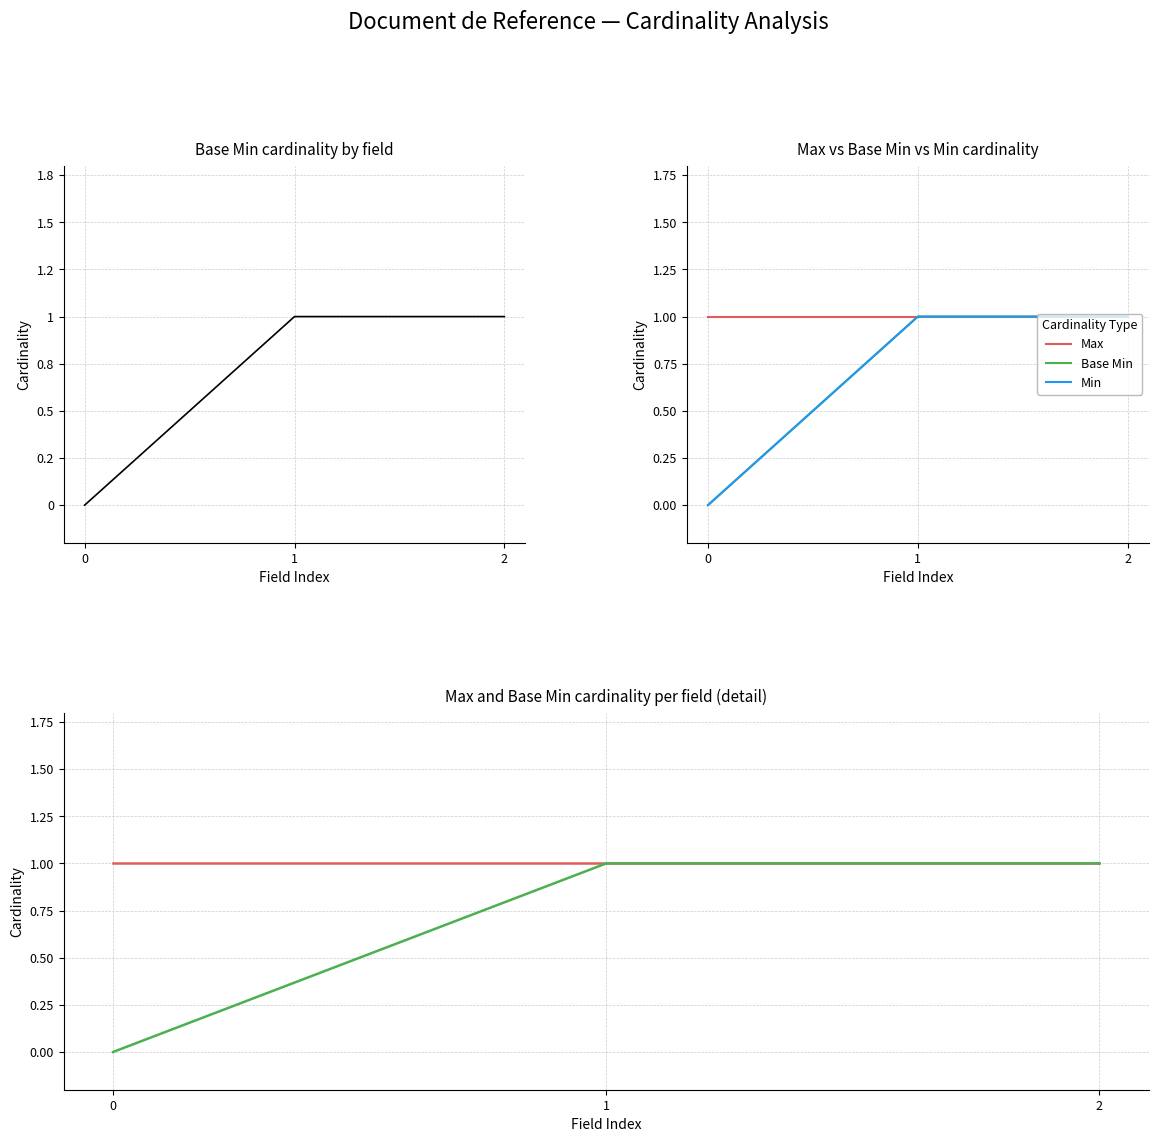

How many series are shown in this chart?

3